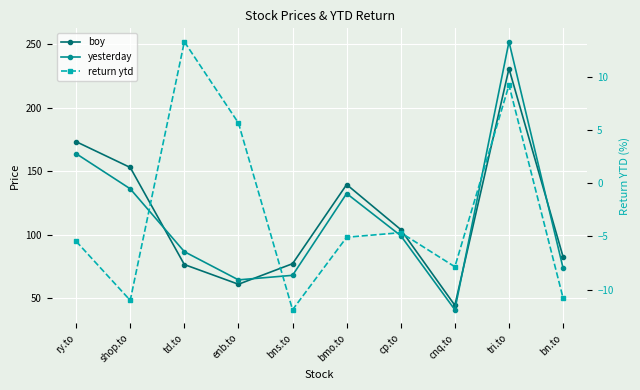

Read the boy value at cp.to.

104.1